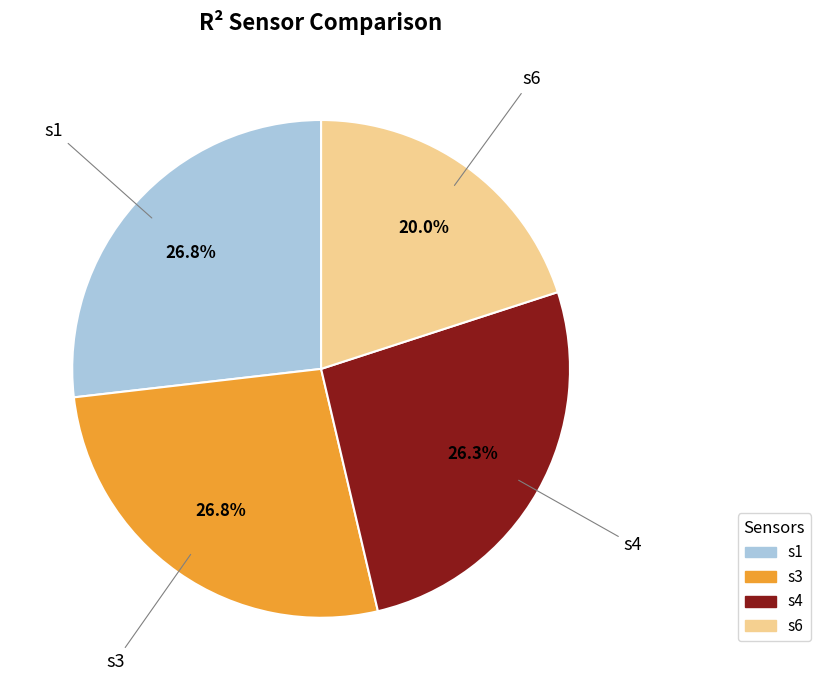

What percentage is the s6 slice, to the nearest percent?

20%